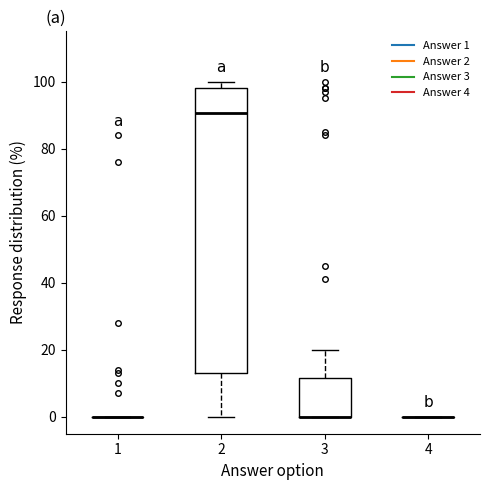

Reading left to right, read every box against the y-axis: the position of its median line, the range the box covers, and the ends of its whiskers. The values are not printed on the chart, so give them approximately, as read against the axis.

1: box collapsed to a line at 0, whiskers 0 to 0
2: median 90, box 14 to 98, whiskers 0 to 100
3: median 0 (drawn on the box's lower edge), box 0 to 12, whiskers 0 to 20
4: box collapsed to a line at 0, whiskers 0 to 0